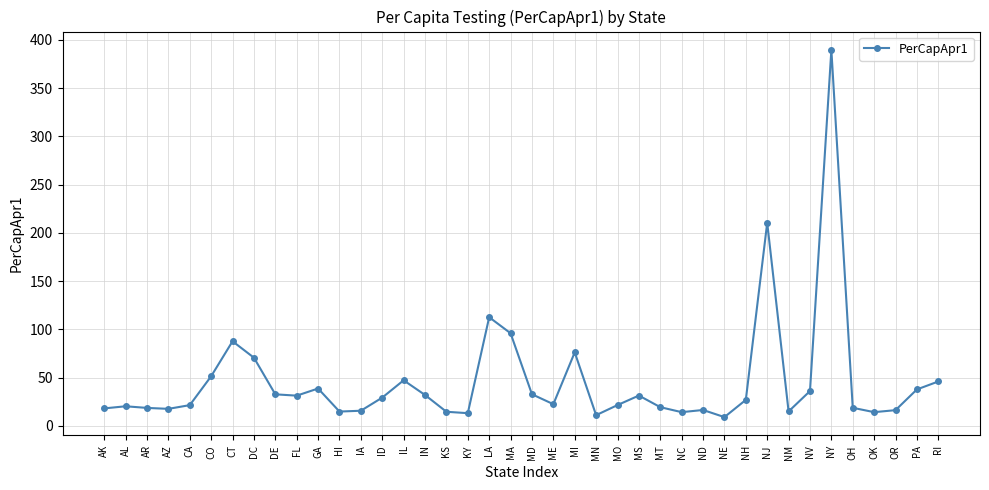

Where is the data nearest to the value 199?

NJ